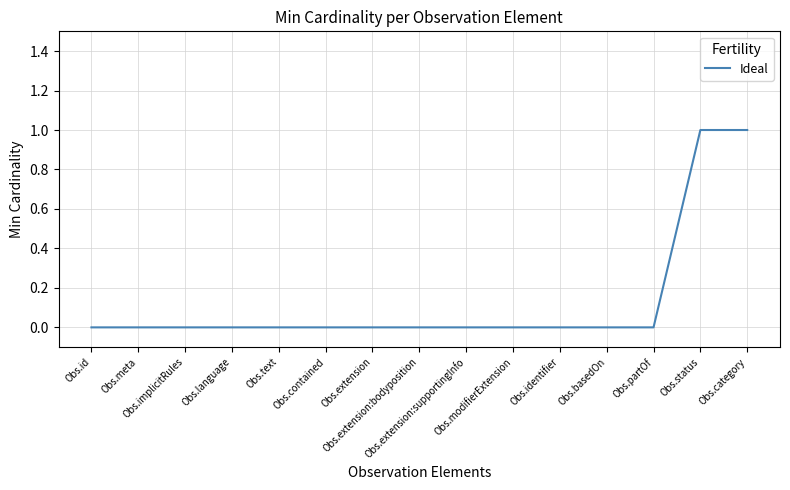

Reading right to left, extract all data points from this chart.

1	1	0	0	0	0	0	0	0	0	0	0	0	0	0